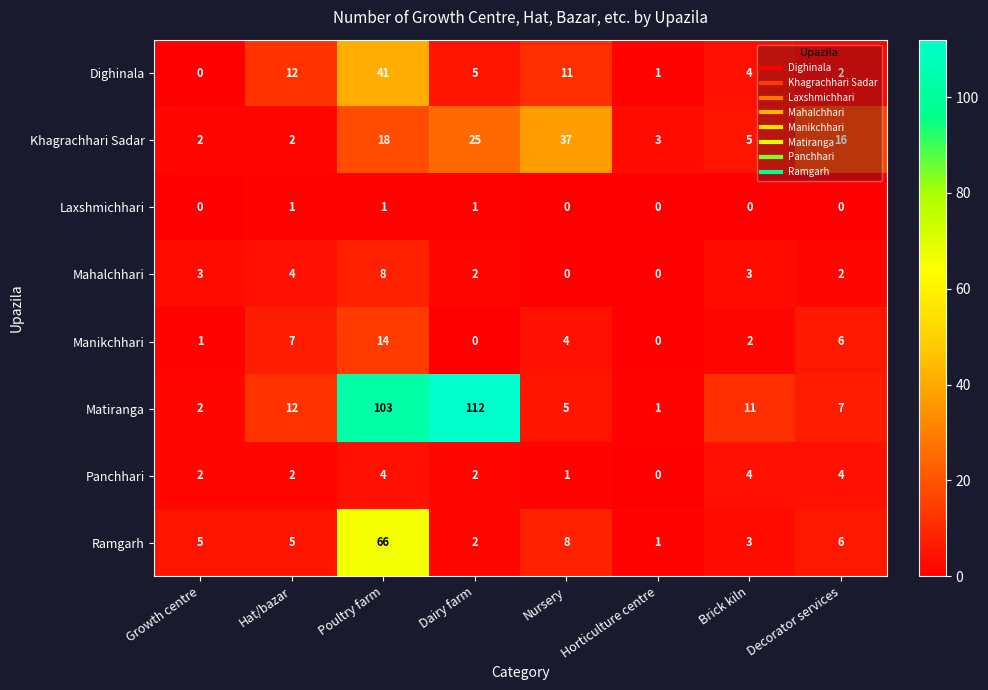

What is the total value across all series at Decorator services?

43